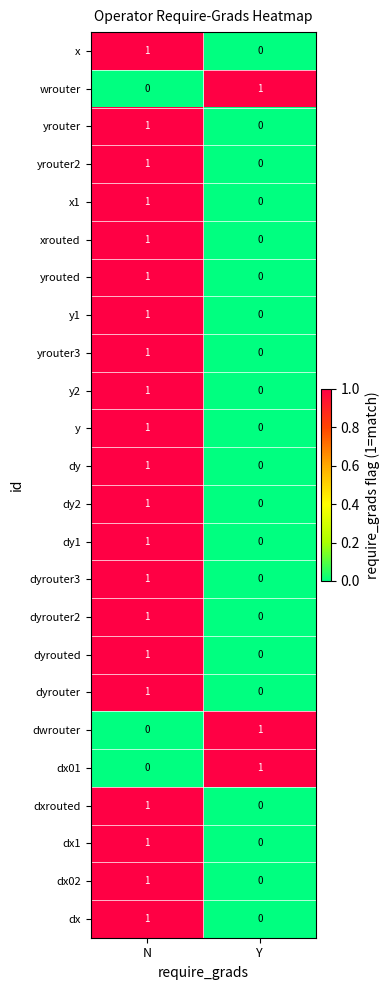

List the labels in order of dyrouter value, largest first.

N, Y